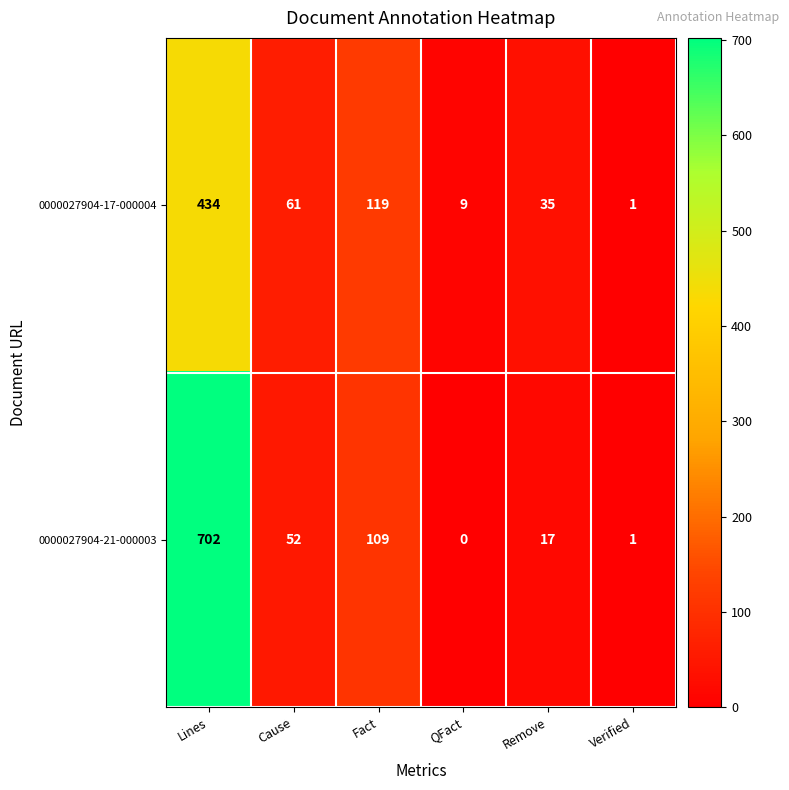

How many series are shown in this chart?

2